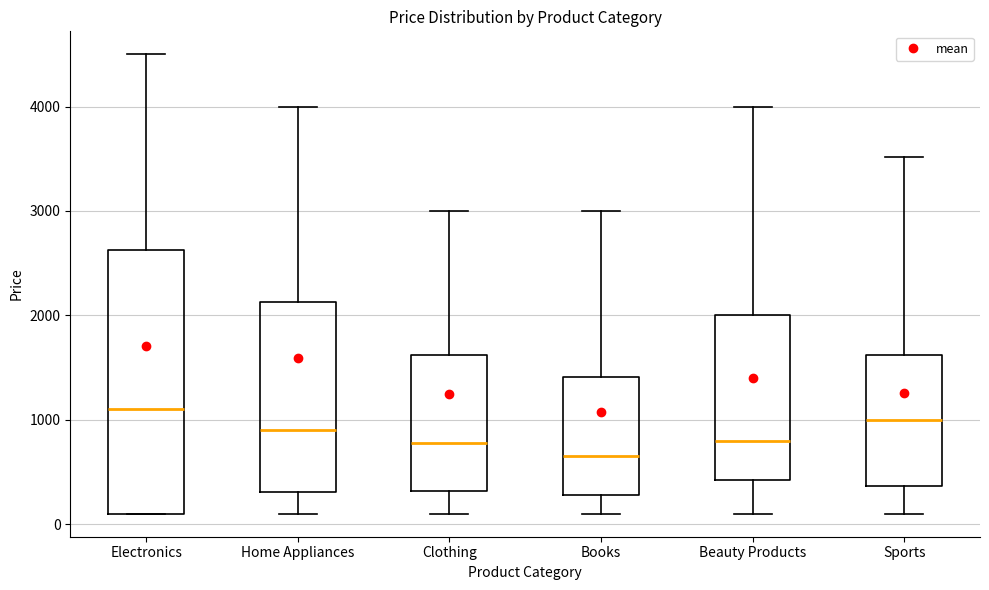

Comparing the boxes themselves (not the whiskers), which one is the tallest?

Electronics